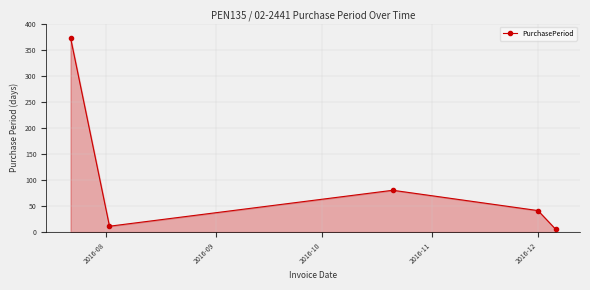

What is the maximum value shown in the chart?

373